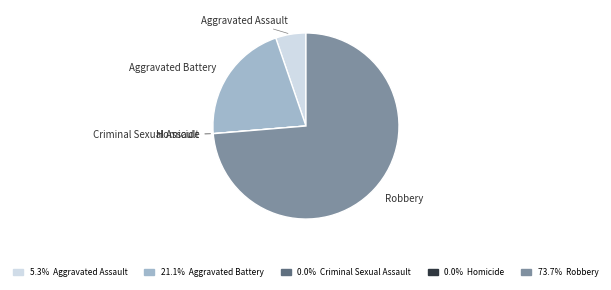

What is the largest slice in the pie chart?

Robbery